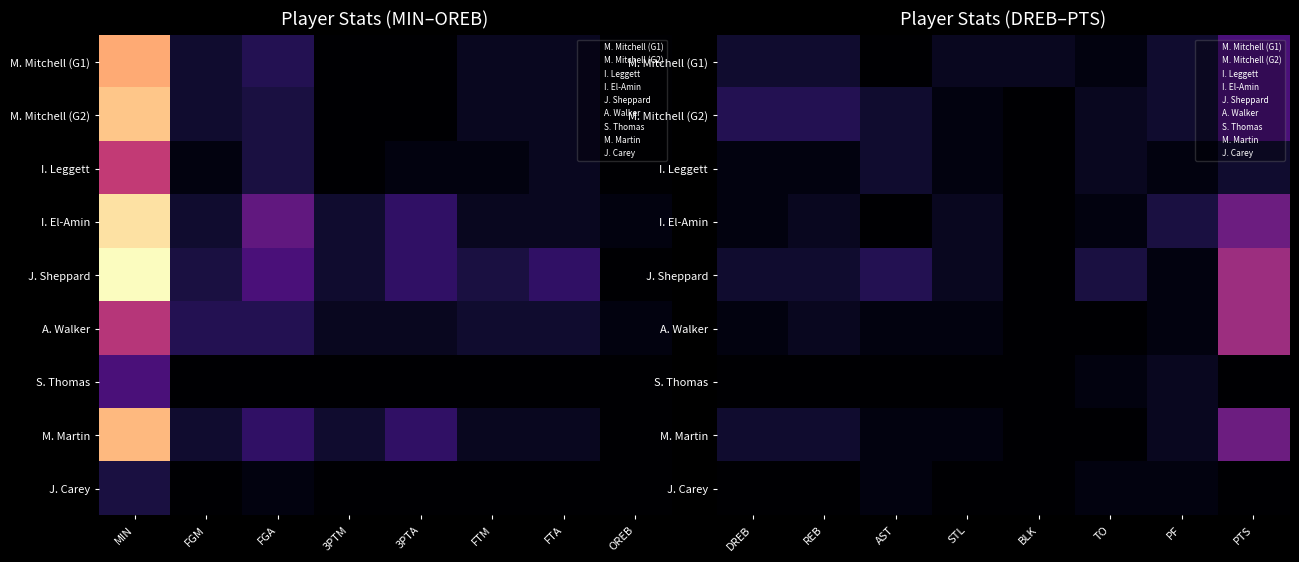

Which label corresponds to the smallest value in the chart?

AST